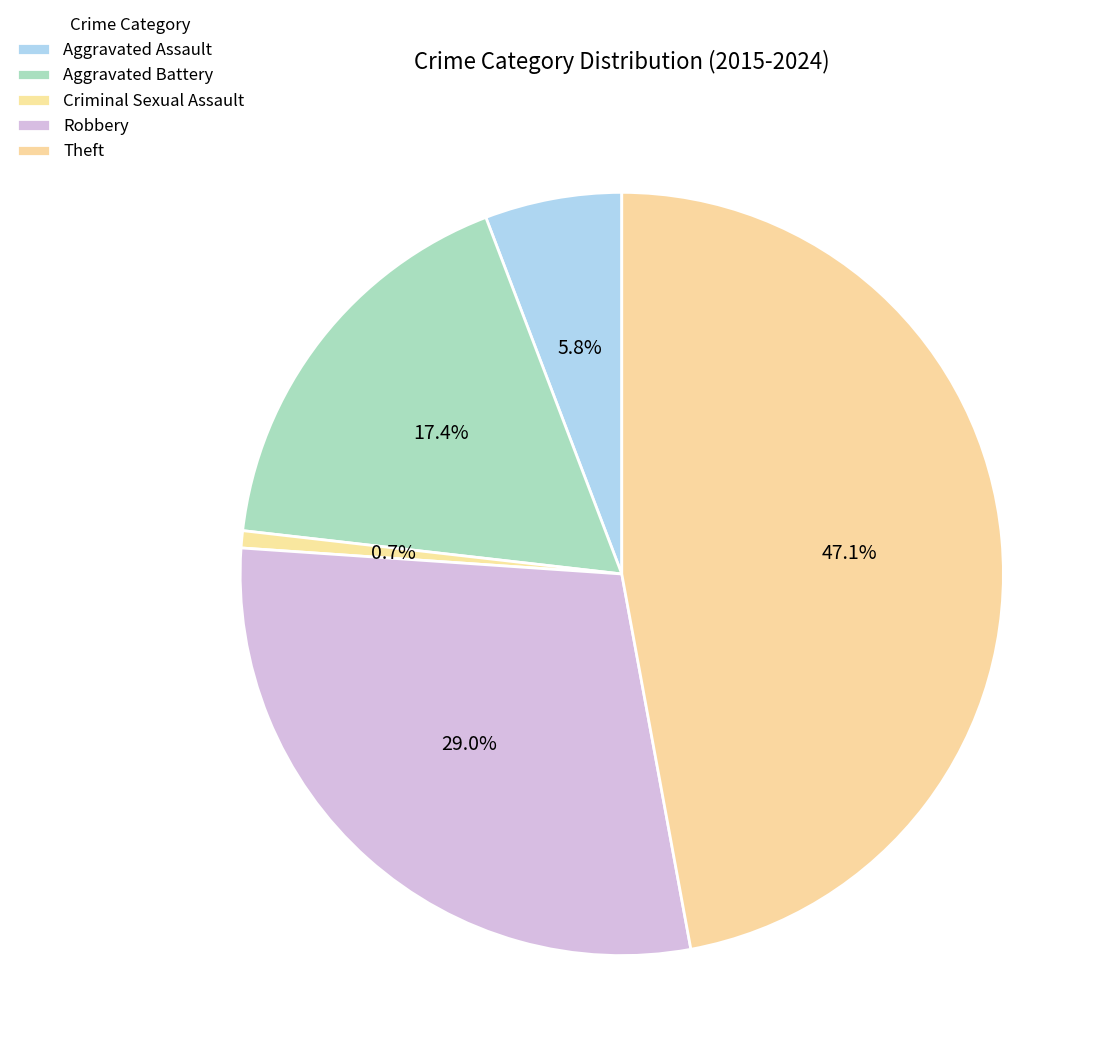

True or false: Criminal Sexual Assault accounts for 10% of the total.

False